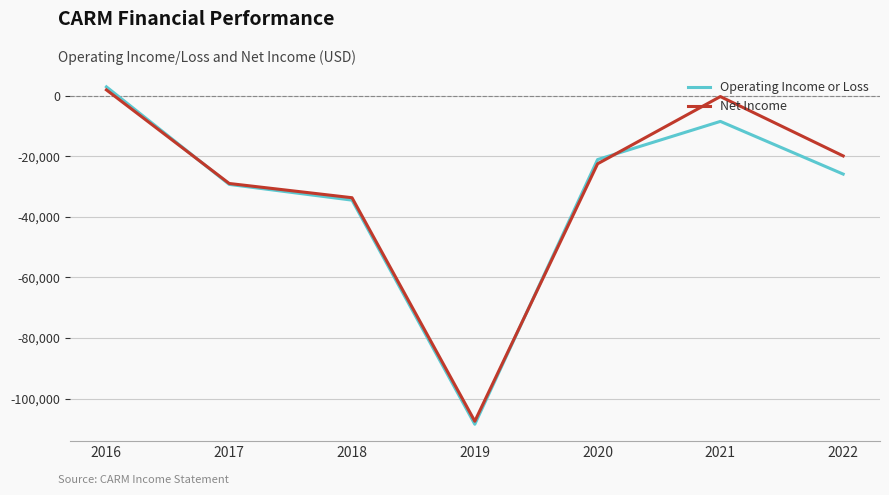

Is it true that Net Income equals -49270 at 2018?

False